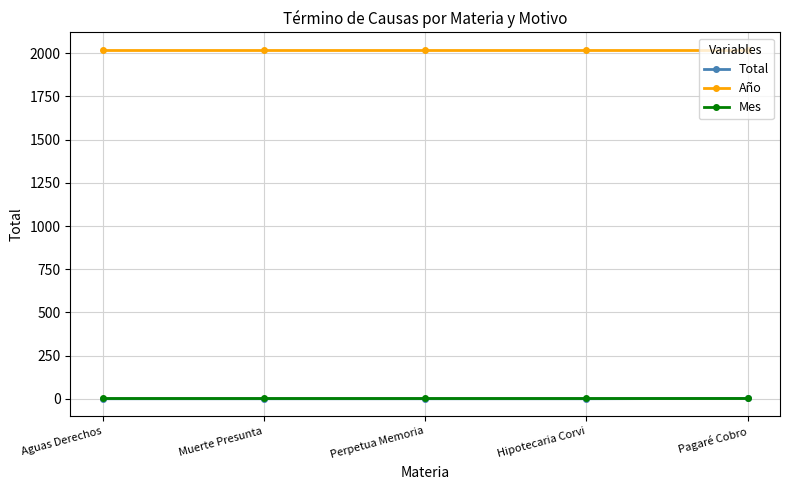

What is the label of the 2nd point from the right?

Hipotecaria Corvi